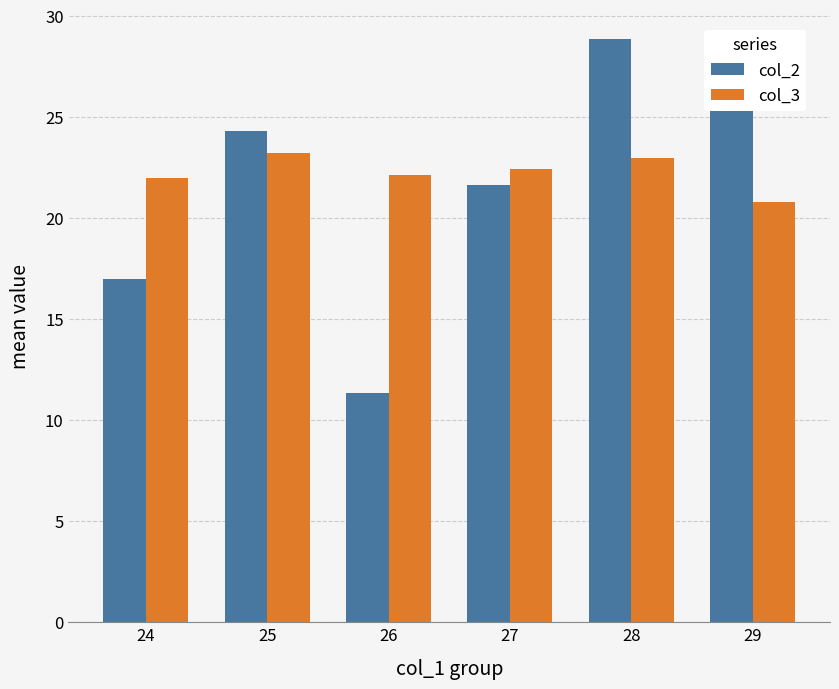

At how many categories does at least one series exceed 23?

3